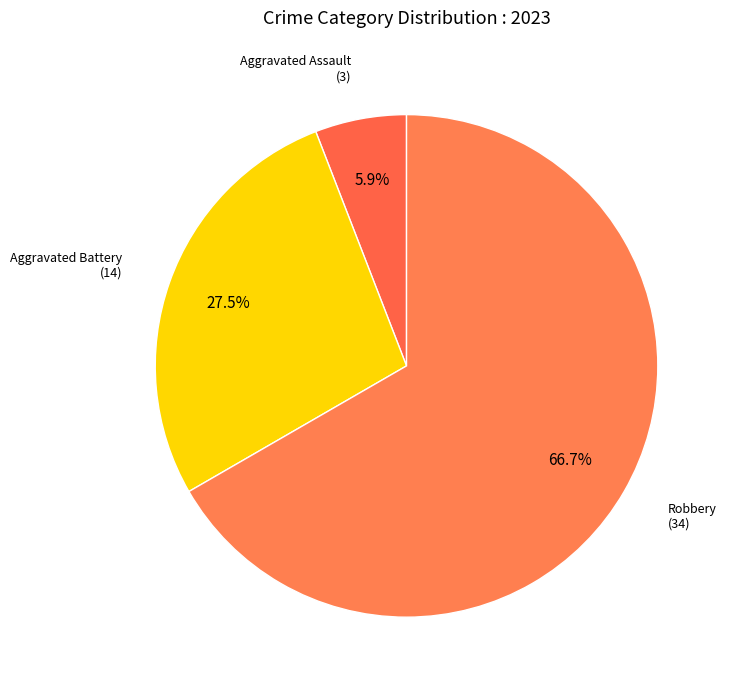

What is the largest slice in the pie chart?

Robbery